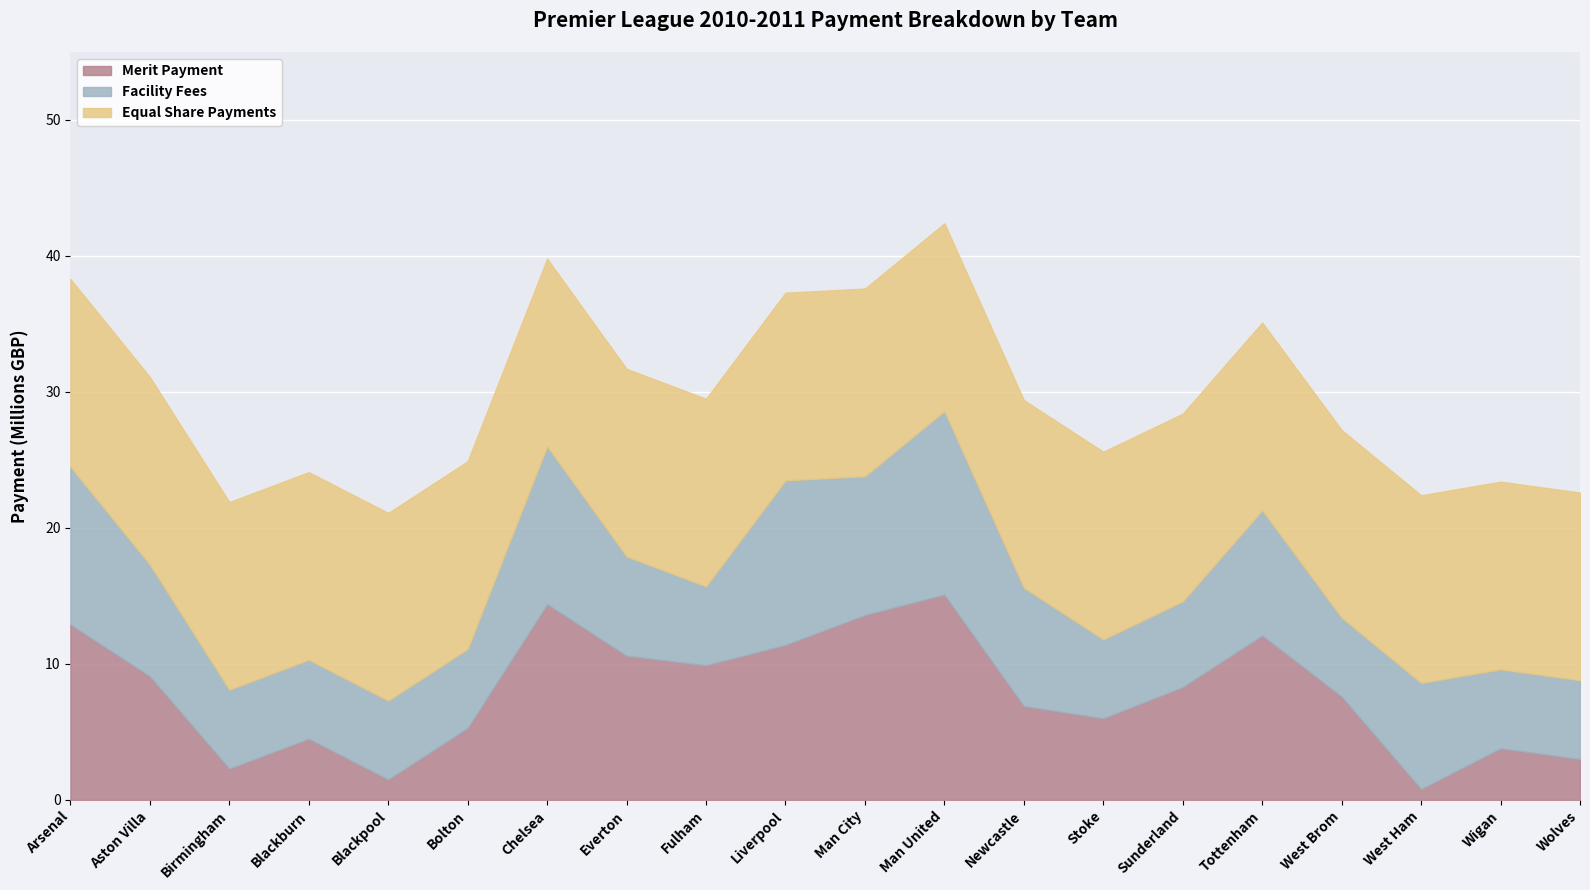

What is the average value of the Merit Payment series?

8.0